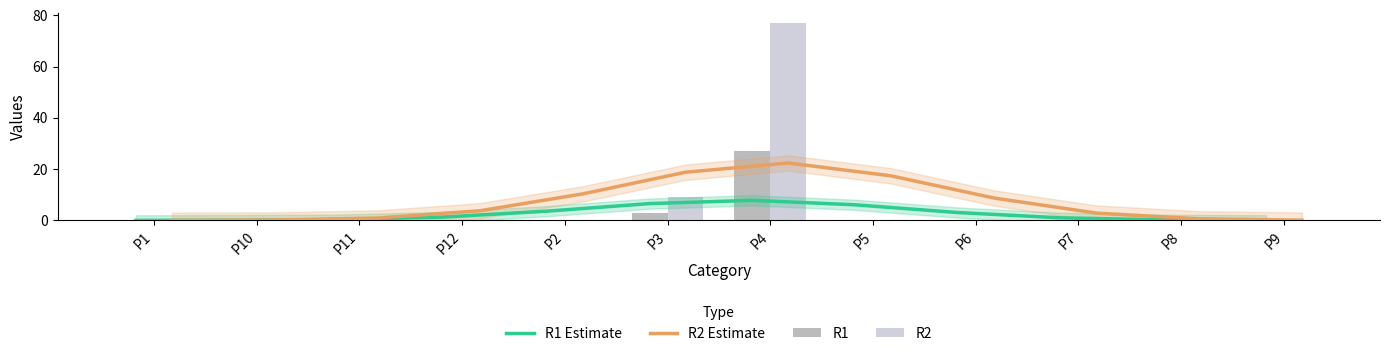

Reading left to right, what are all the values shown in this chart?

R1 Estimate: 0.0	0.1	0.3	1.3	3.6	6.5	7.8	6.1	3.1	1.0	0.2	0.0
R2 Estimate: 0.0	0.1	0.9	3.8	10.3	18.8	22.4	17.4	8.7	2.8	0.6	0.1
R1: 0.0	0.0	0.0	0.0	0.0	3.0	27.0	0.0	0.0	0.0	0.0	0.0
R2: 0.0	0.0	0.0	0.0	0.0	9.0	77.0	0.0	0.0	0.0	0.0	0.0